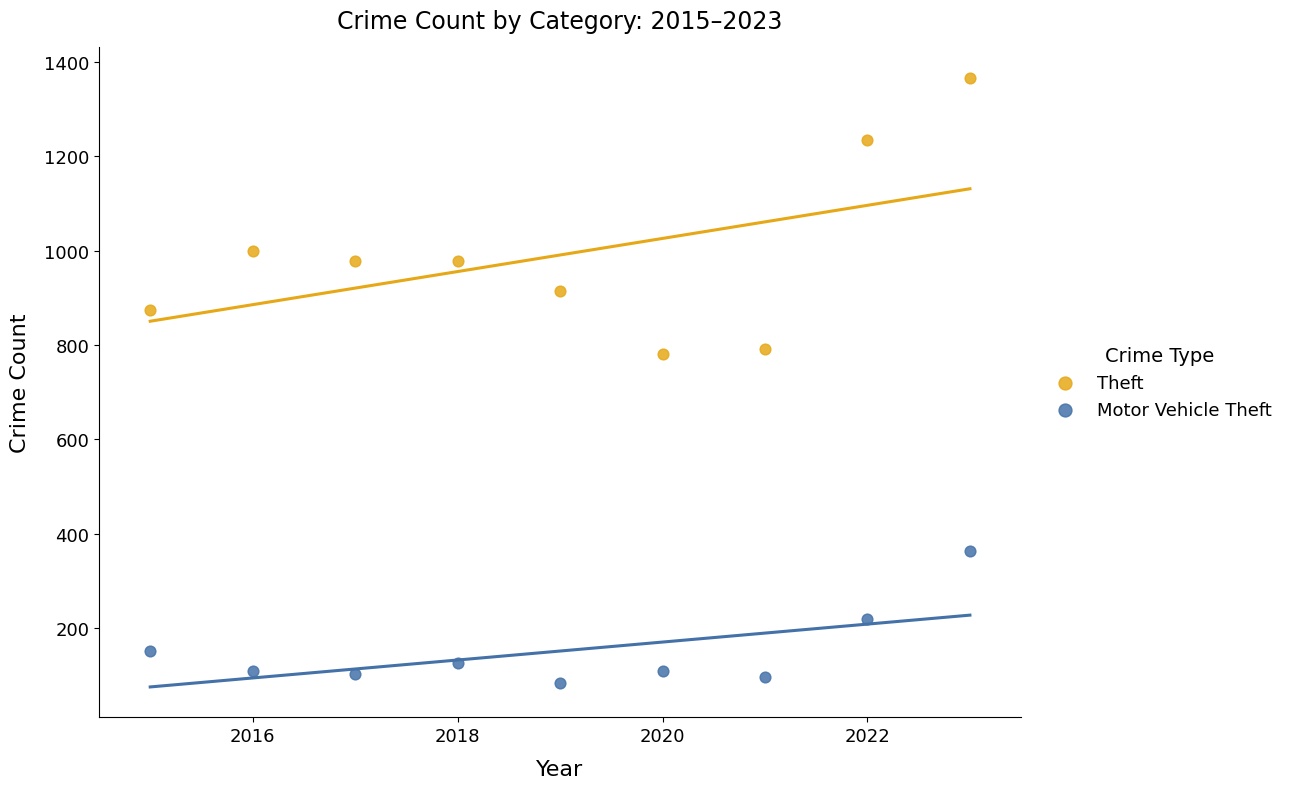

Which series contains the highest Y value?

Theft